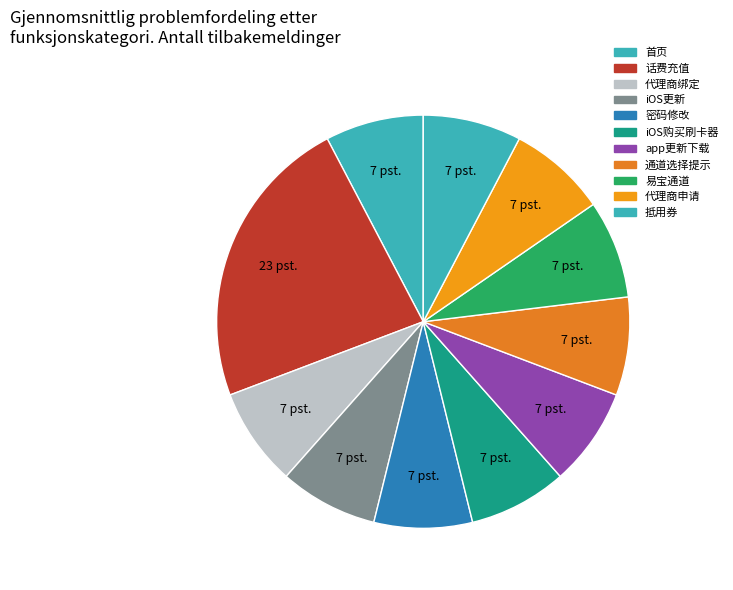

Combined, do iOS更新 and 密码修改 account for over 50%?

No